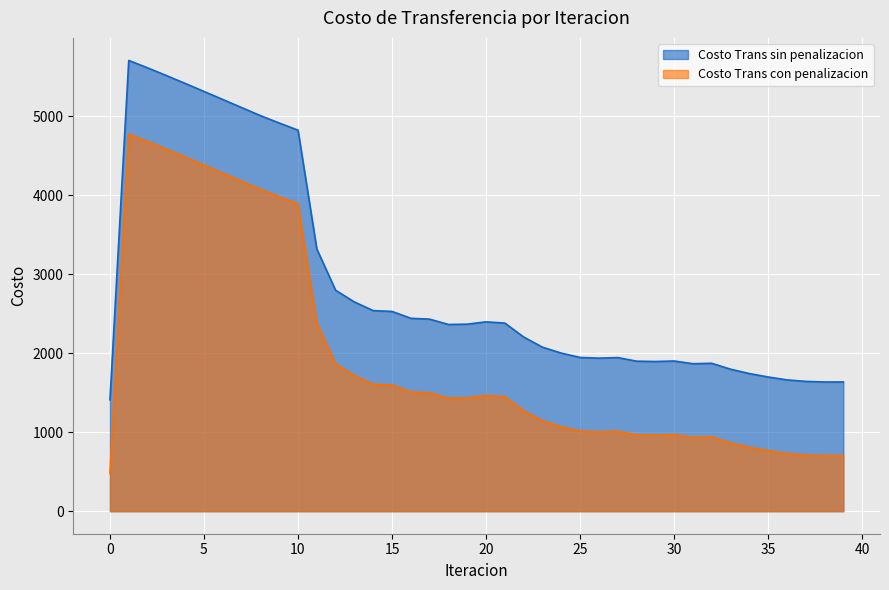

Which category has the highest value in the Costo Trans sin penalizacion series?

1